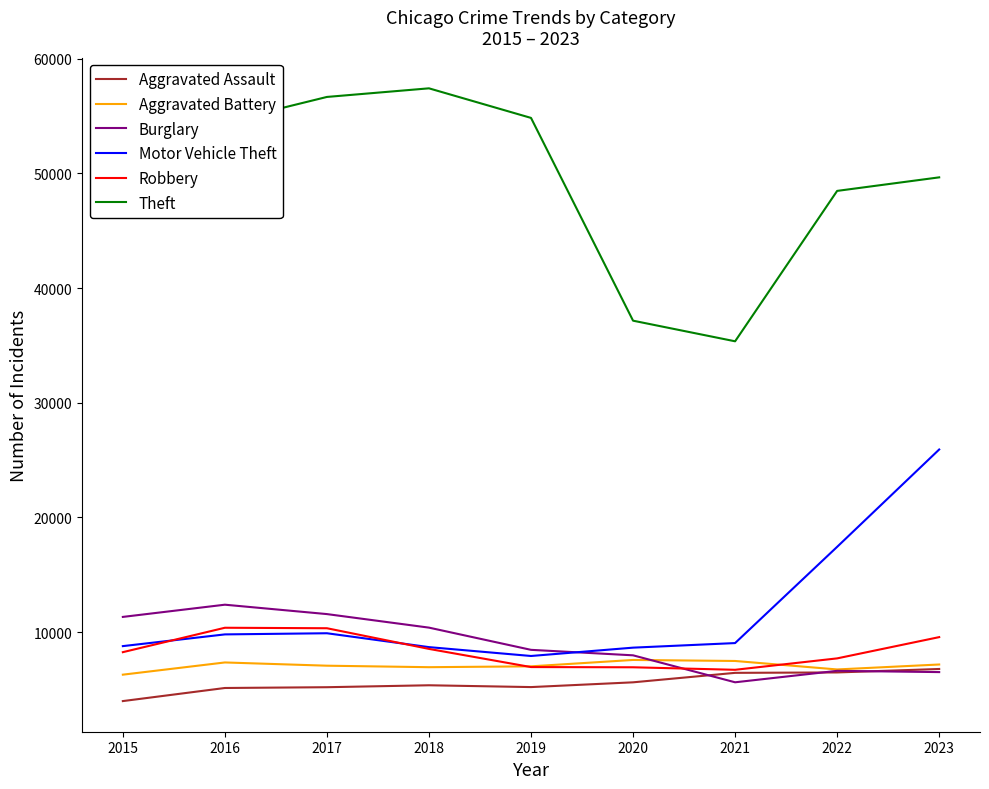

What is the minimum value for Theft?

35360